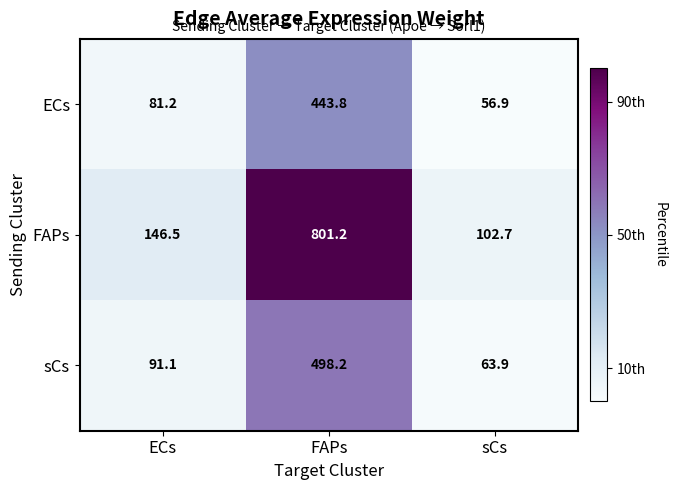

What is the highest value of the ECs series?

443.8